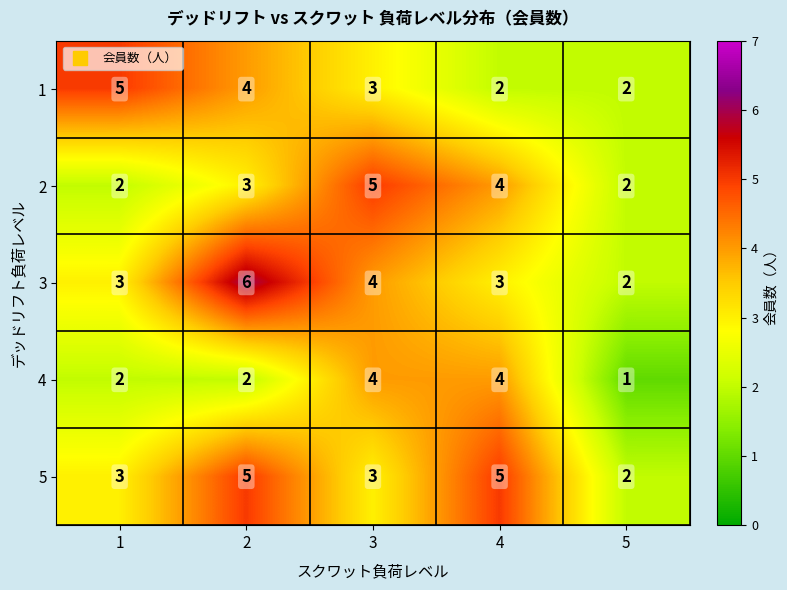

Reading left to right, extract all data points from this chart.

1: 5	4	3	2	2
2: 2	3	5	4	2
3: 3	6	4	3	2
4: 2	2	4	4	1
5: 3	5	3	5	2